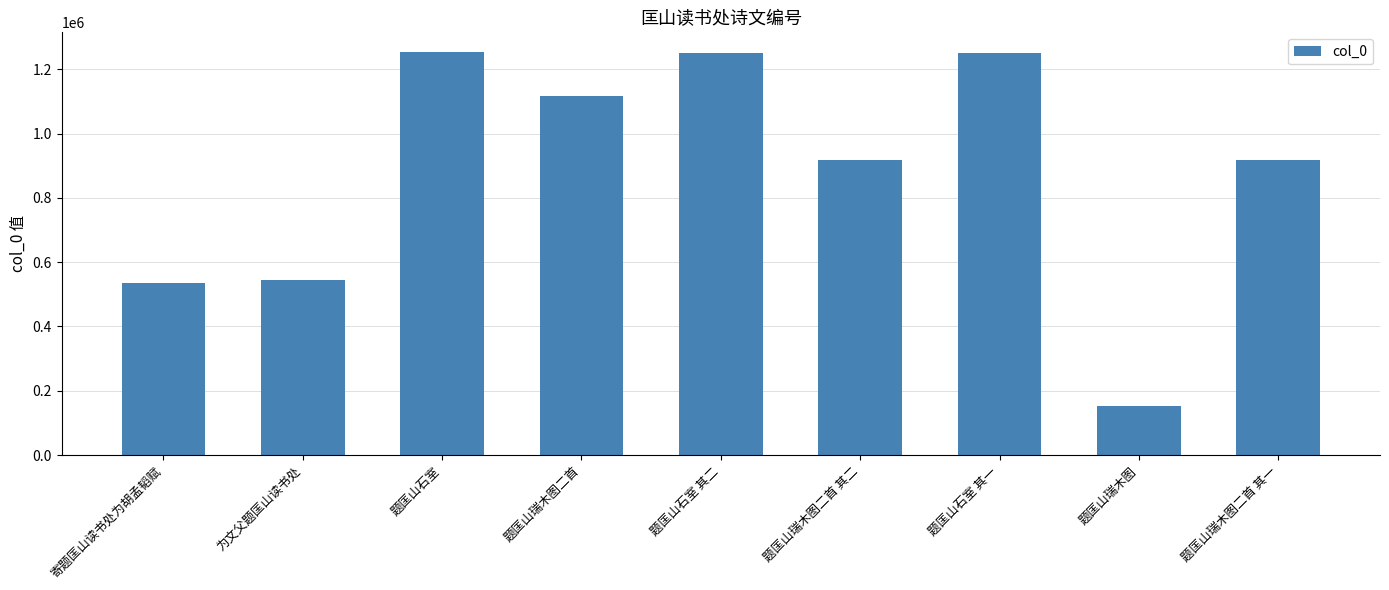

What is the label of the 4th bar from the right?

题匡山瑞木图二首 其二